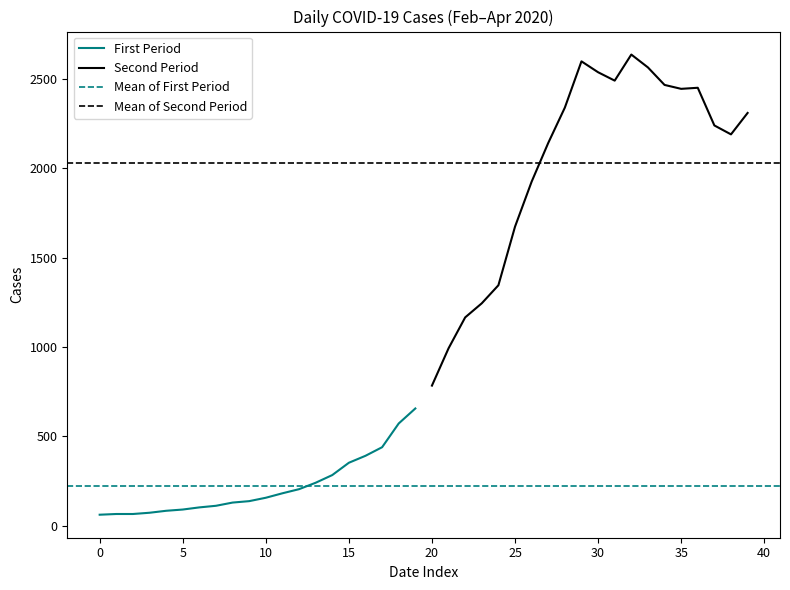

What is the highest value of the First Period series?

656